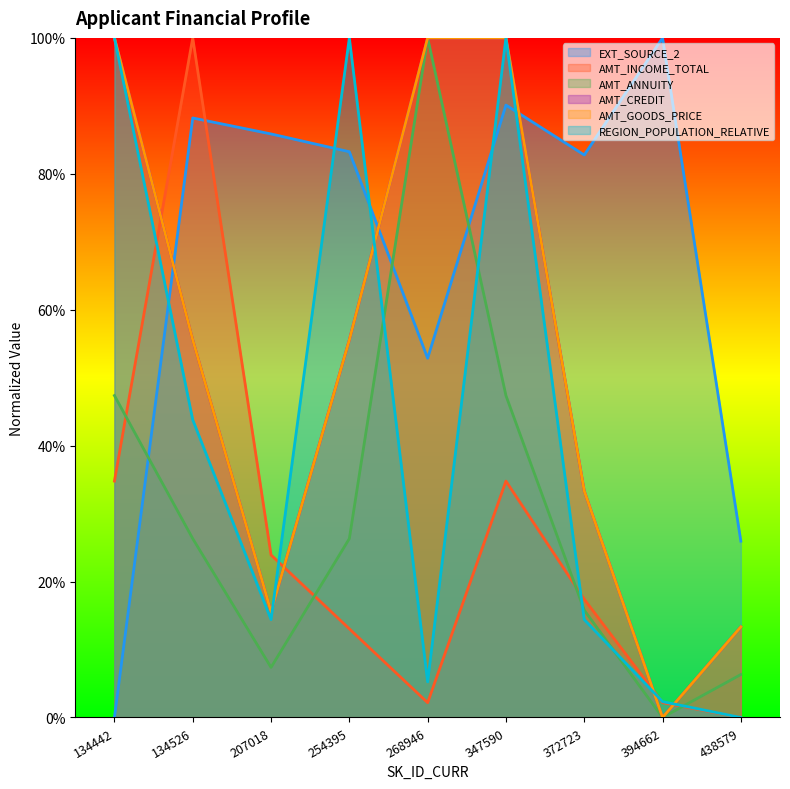

The AMT_CREDIT series shows 55.6 at 134526. True or false?

True